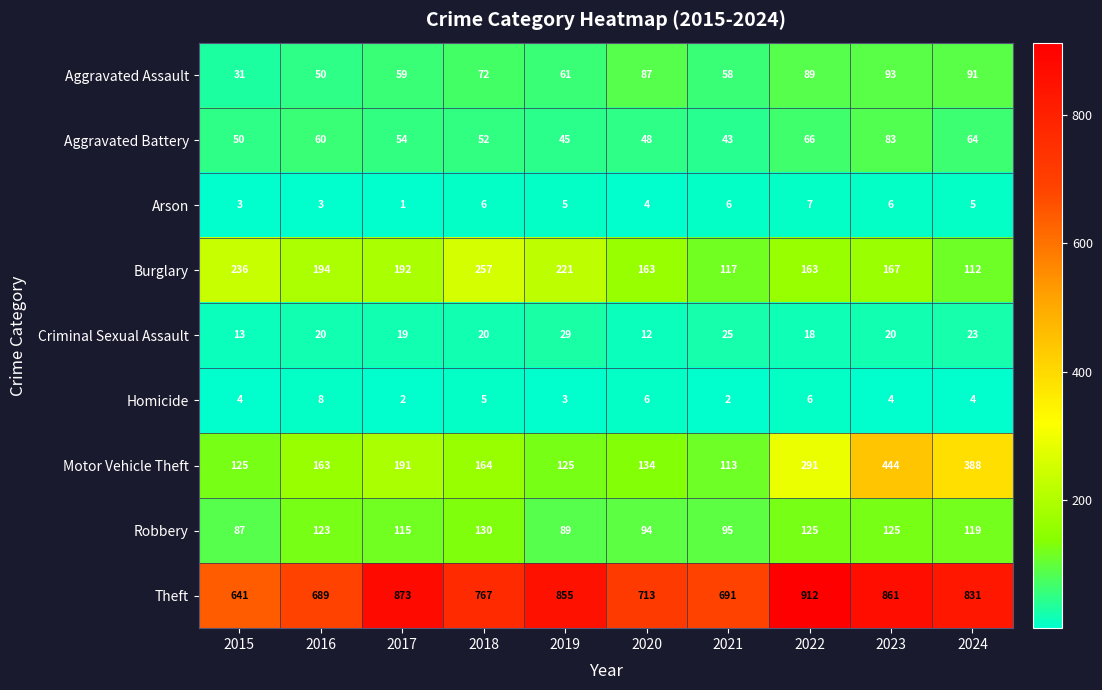

What is the minimum value shown in the chart?

1